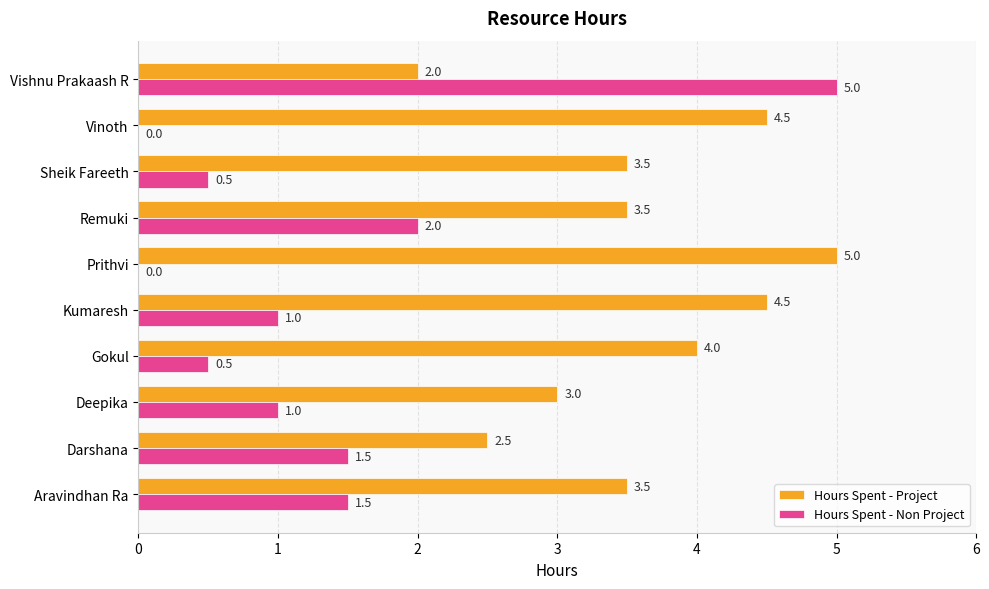

How many Hours Spent - Project values are between 3 and 4?

5